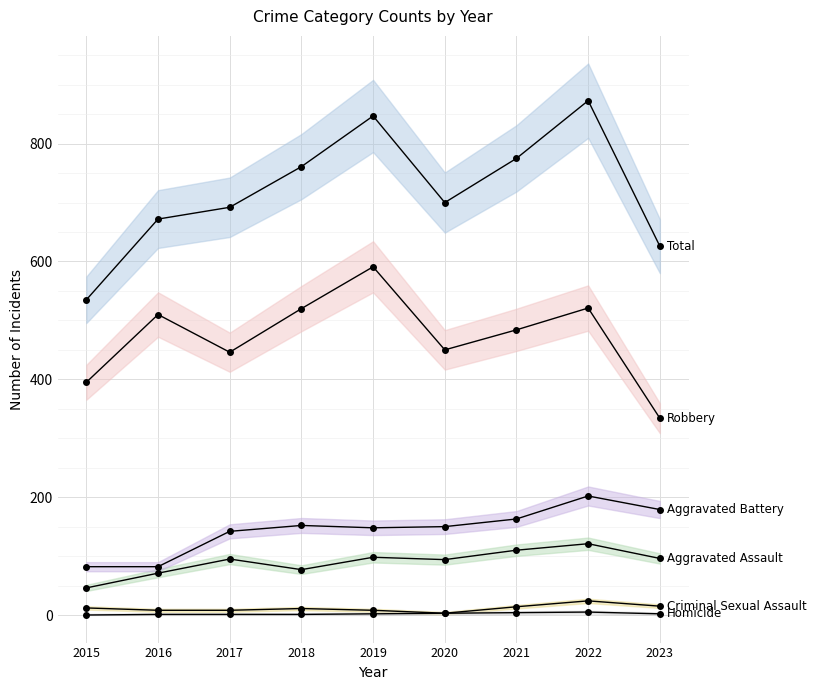

Which category has the lowest value across all series?

2015